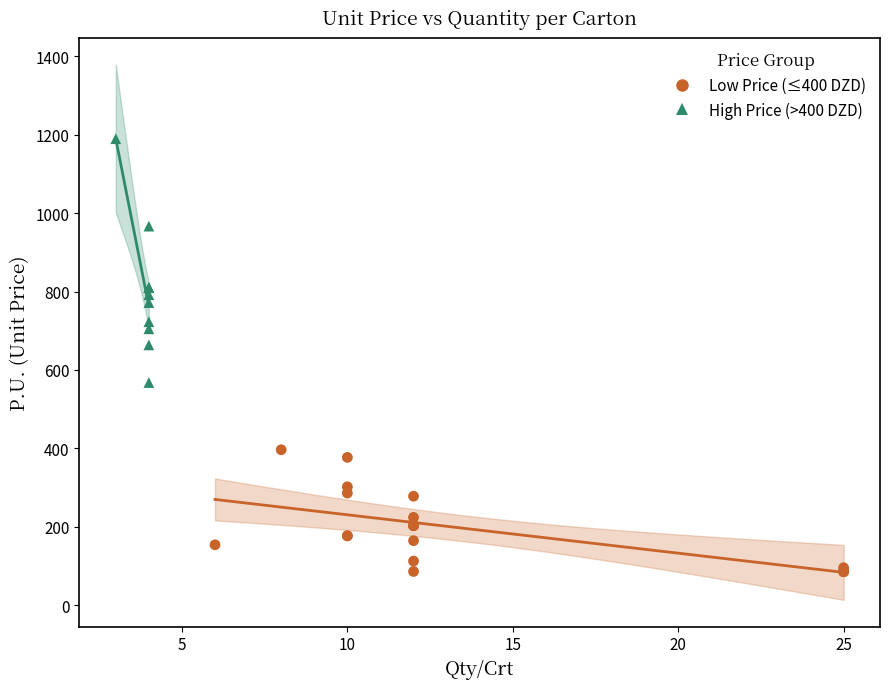

What are all the series names shown in the legend?

Low Price (≤400 DZD), High Price (>400 DZD)